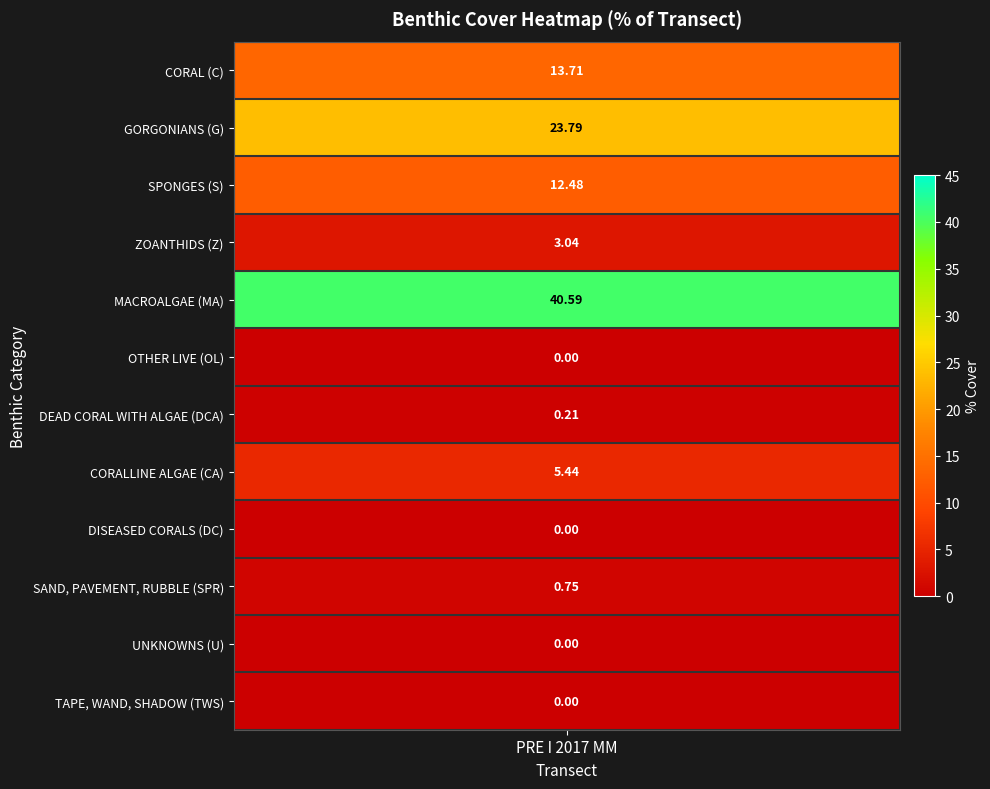

What is the greatest value displayed?

40.6